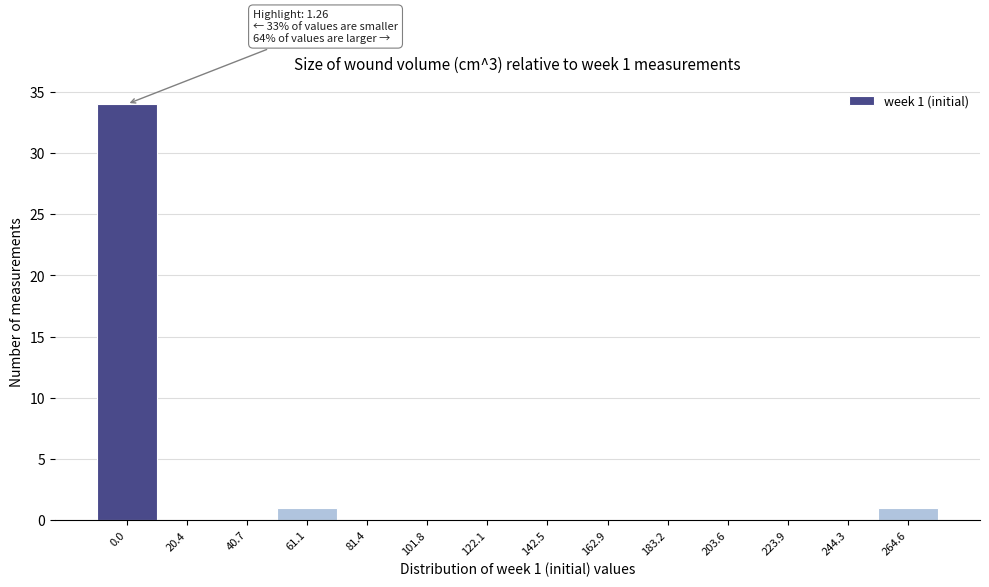

Reading left to right, extract all data points from this chart.

0.0=34	20.4=0	40.7=0	61.1=1	81.4=0	101.8=0	122.1=0	142.5=0	162.9=0	183.2=0	203.6=0	223.9=0	244.3=0	264.6=1